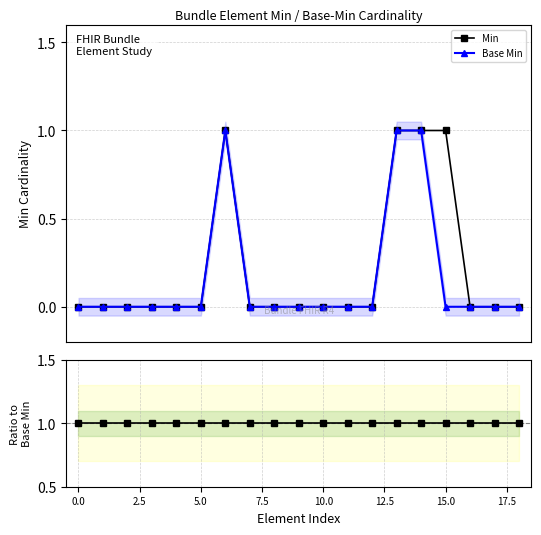

What is the value of the Min point at the 7th from the left?

1